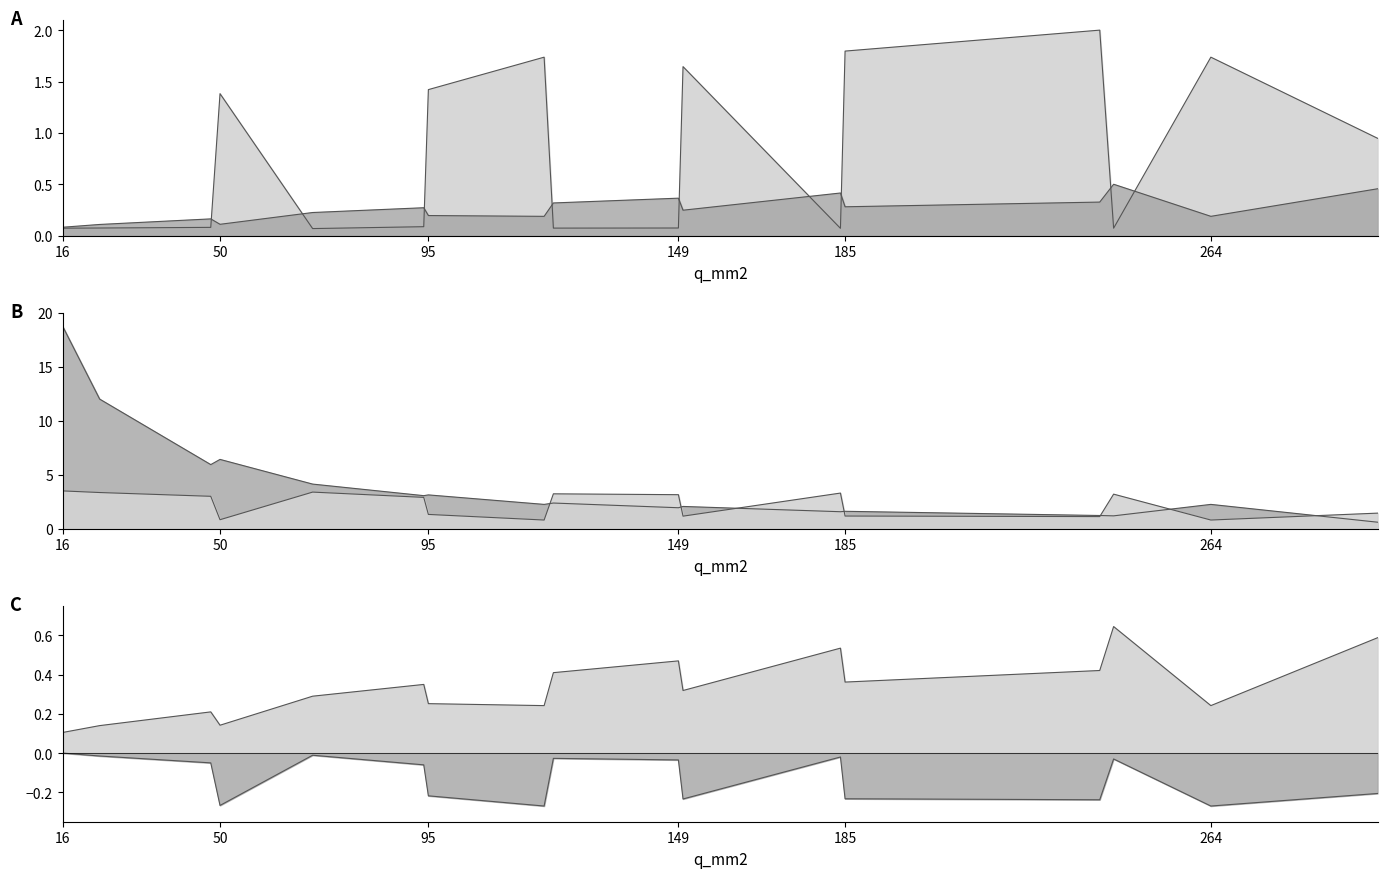

At which category does max_i_ka reach its first local peak?

48